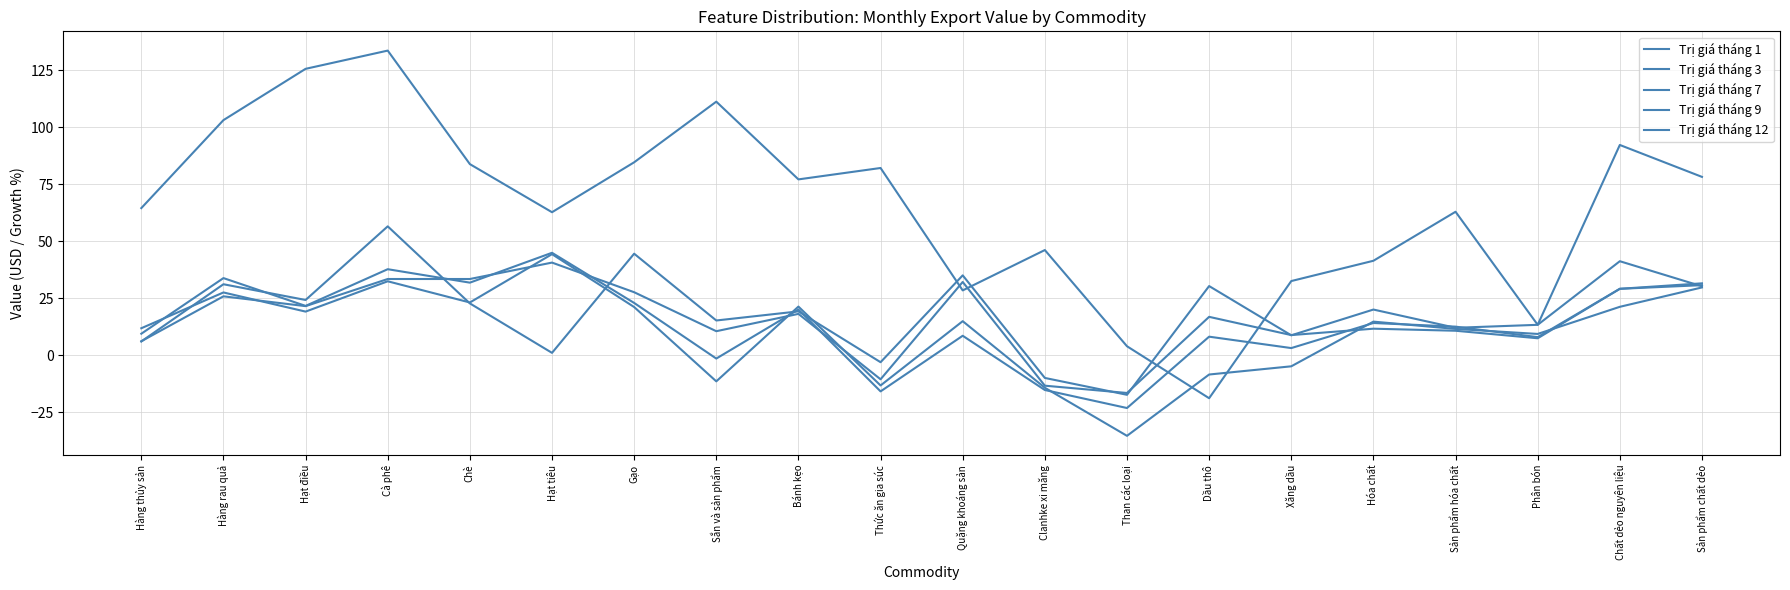

True or false: Trị giá tháng 1 and Trị giá tháng 9 cross at least once.

True